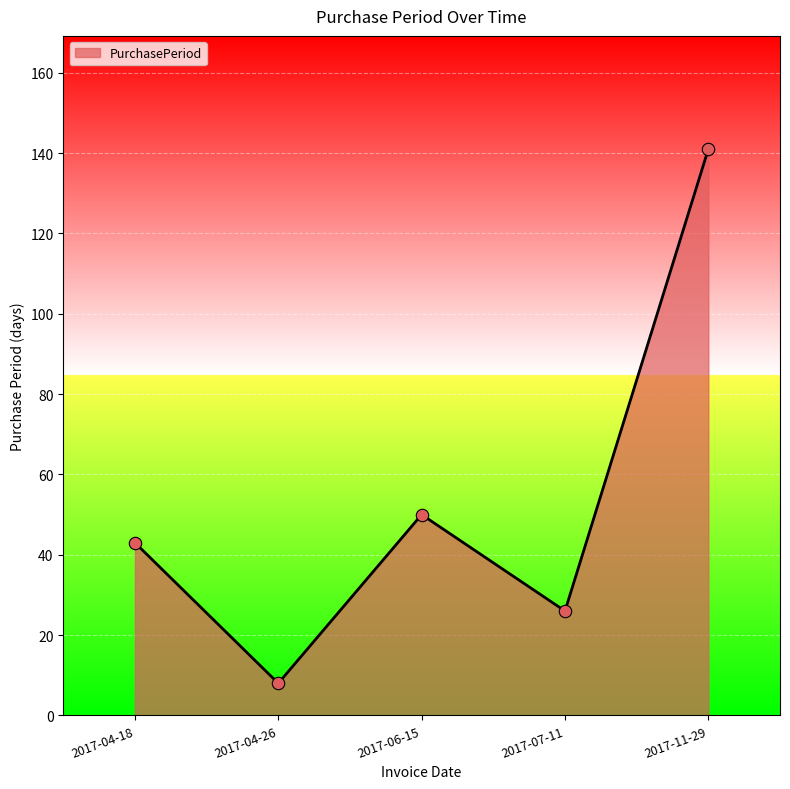

What is the ratio of the value at 2017-11-29 to the value at 2017-04-18?

3.3